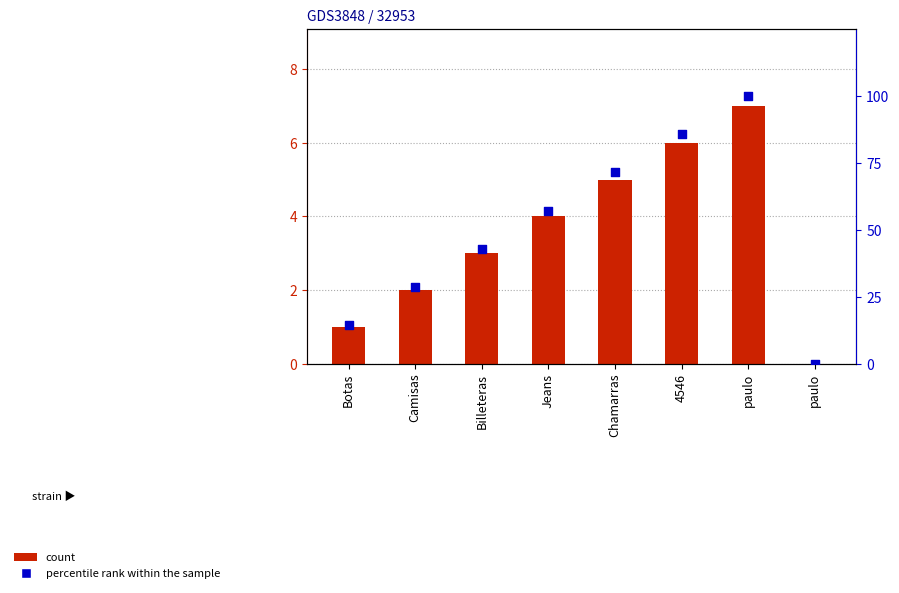

Which series has the widest spread of Y values?

percentile rank within the sample